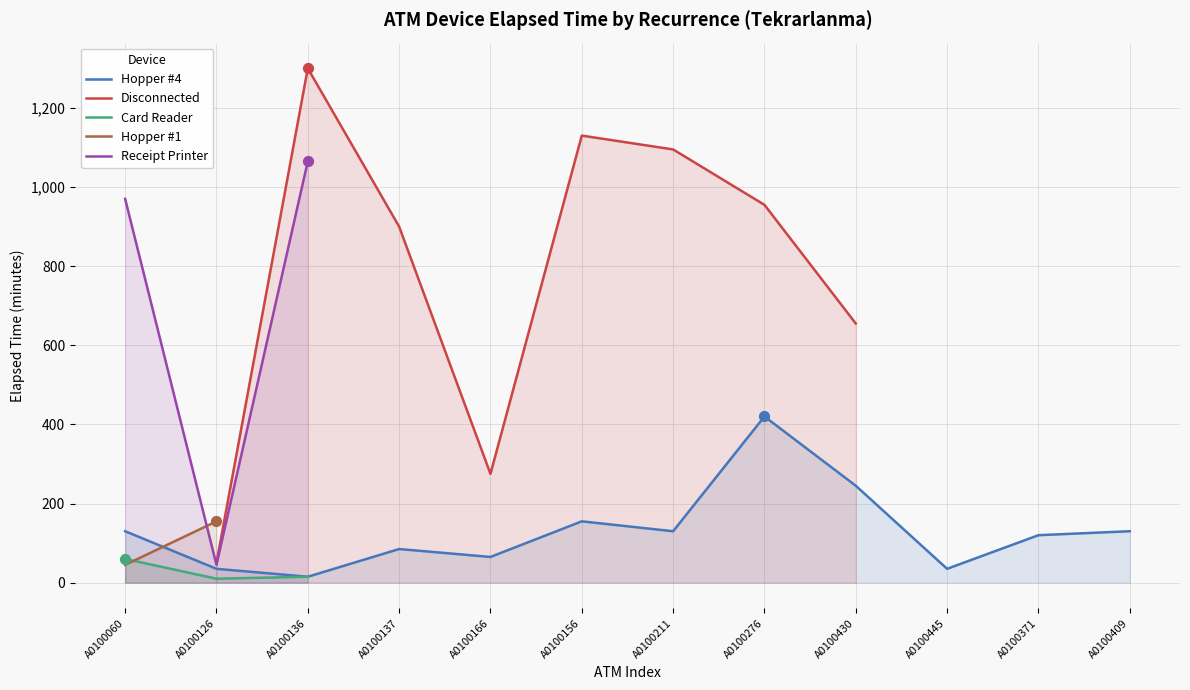

Which series has the largest total across all categories?

Hopper #4